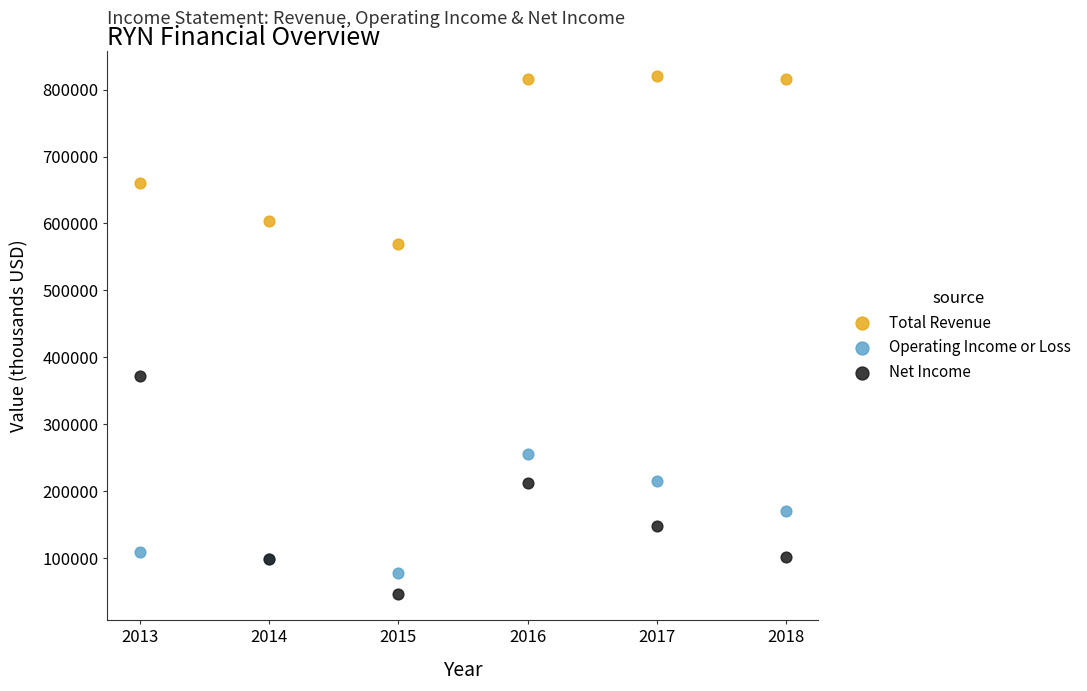

What are all the series names shown in the legend?

Total Revenue, Operating Income or Loss, Net Income